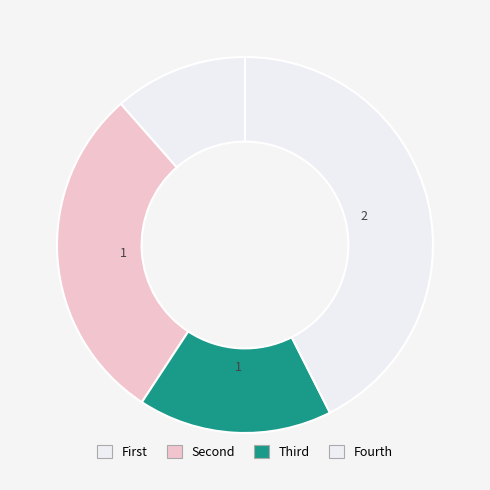

Rank the categories by value from lowest to highest.

First, Third, Second, Fourth